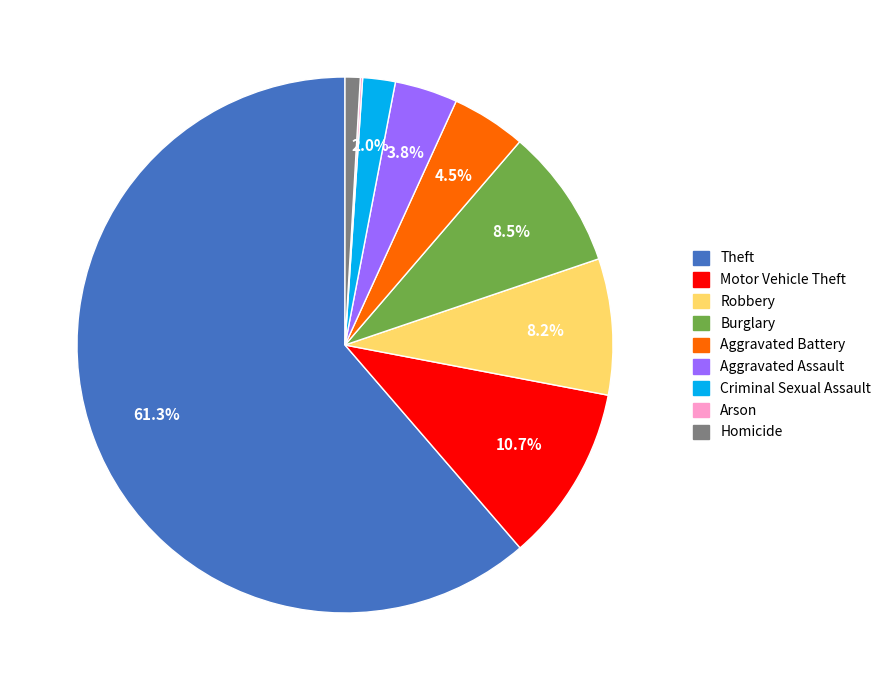

Does Motor Vehicle Theft account for over 50% of the chart?

No